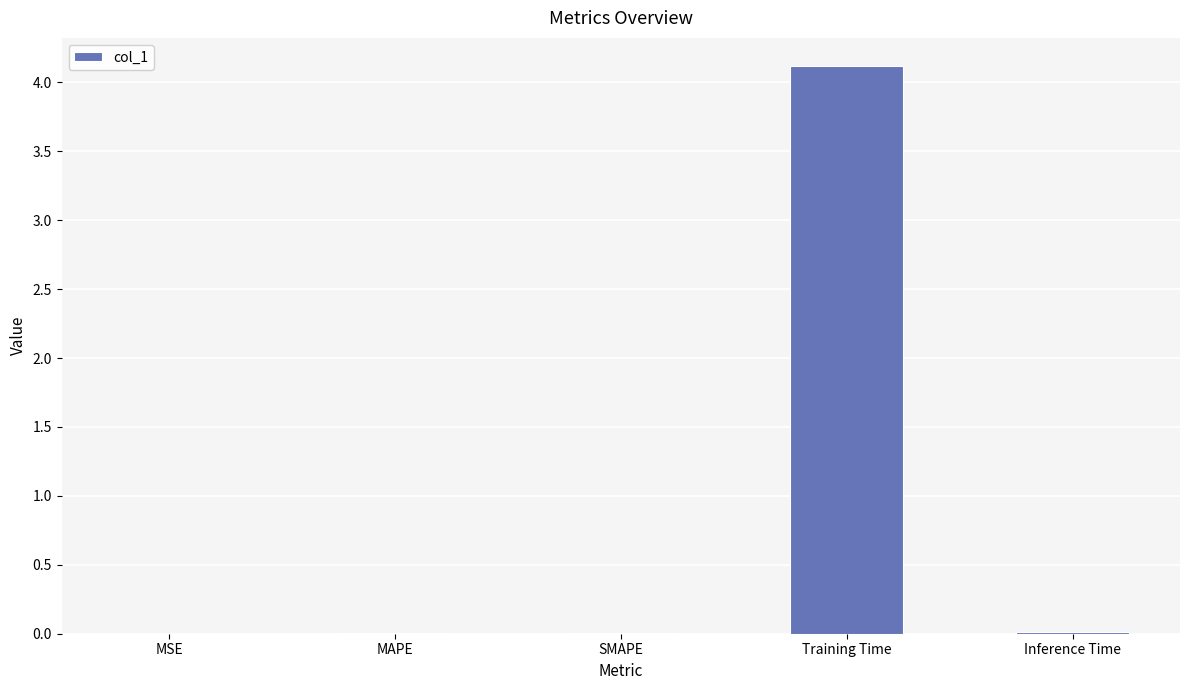

The chart shows a value of 0.0 at Inference Time. True or false?

True